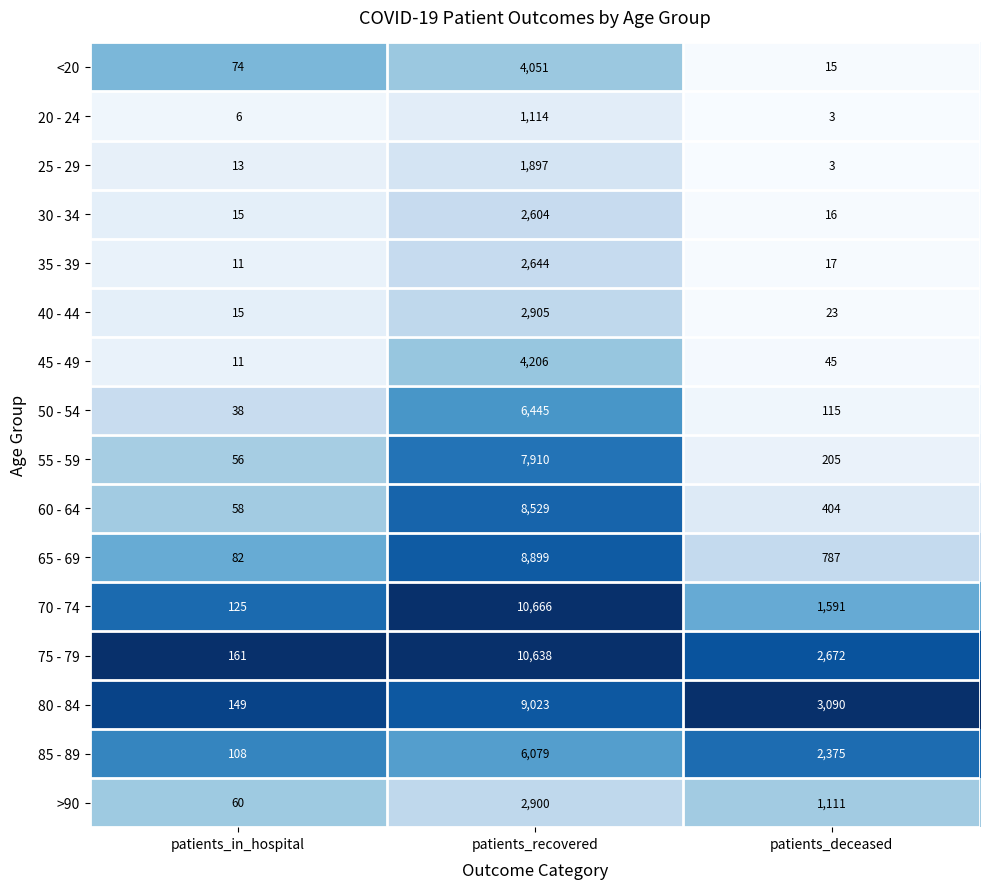

At which category is the sum across all series the highest?

patients_recovered